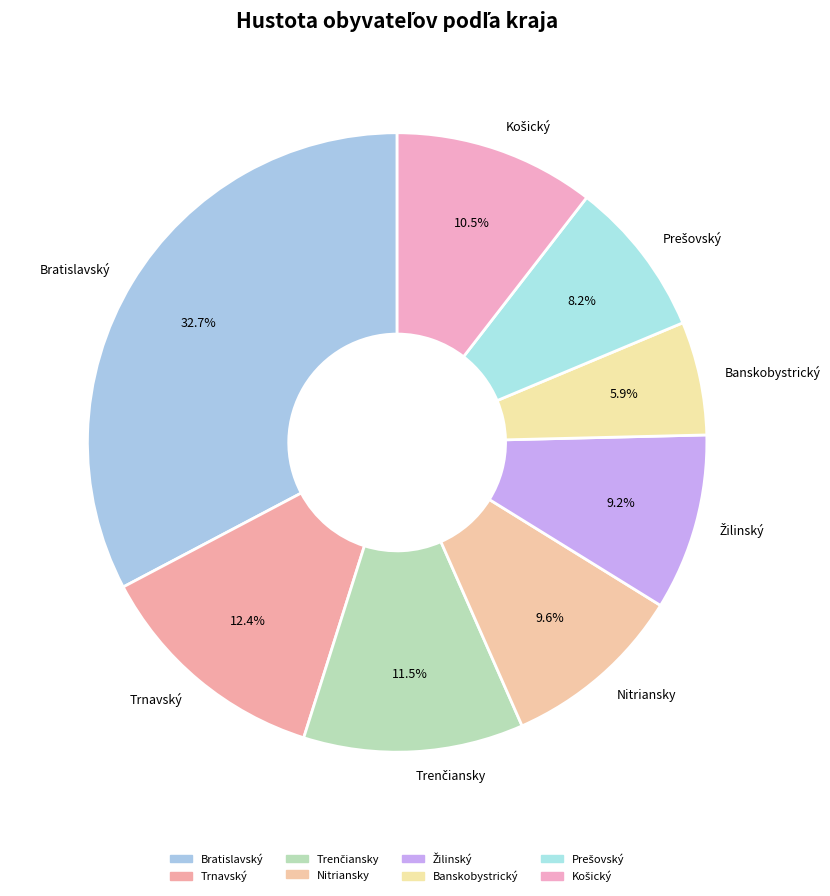

Does Nitriansky represent more than half of the total?

No